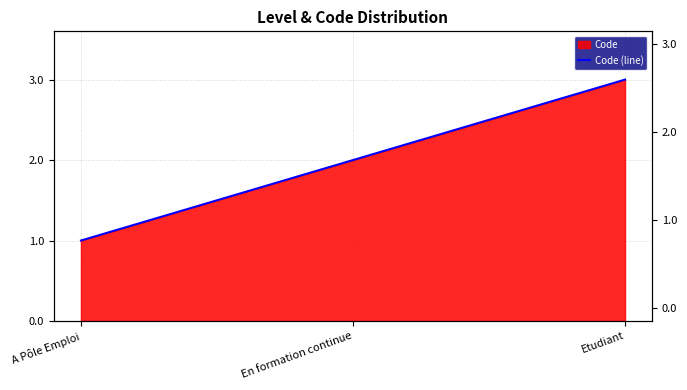

What is the change in value from En formation continue to Etudiant?

+1